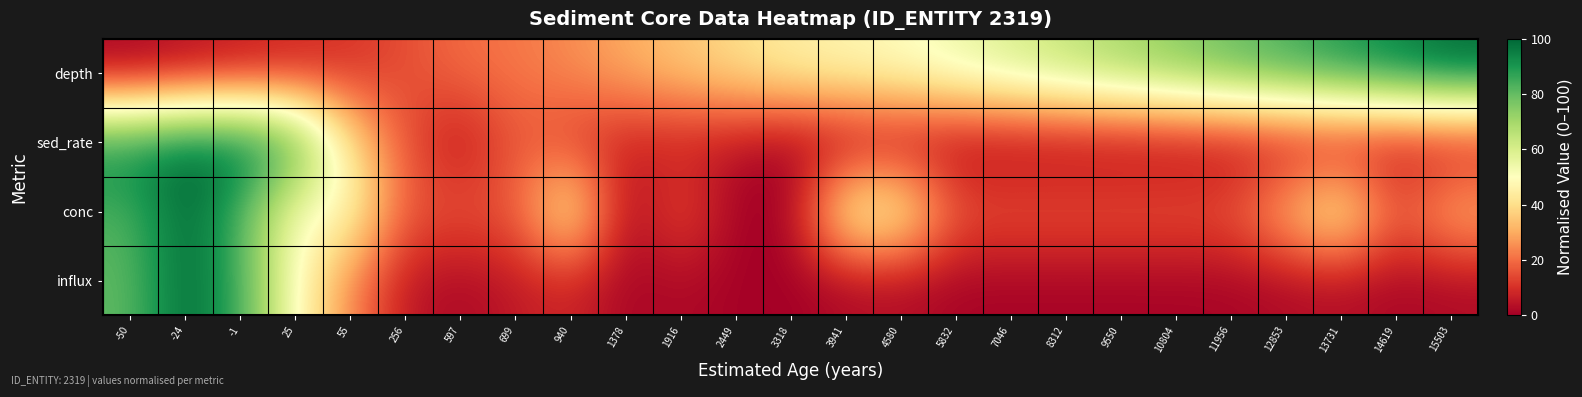

Which series has the widest spread of values?

depth